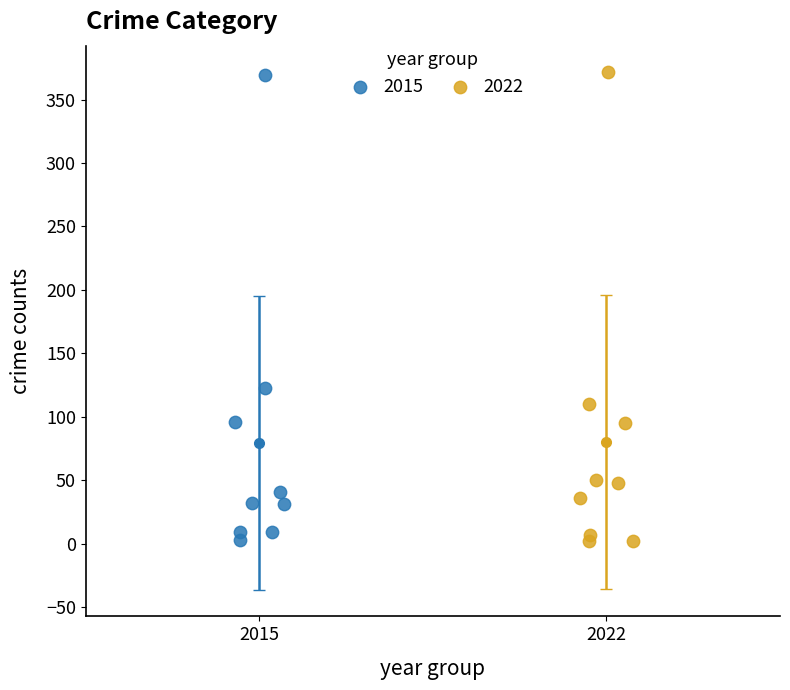

Which series has the largest Y range (max minus min)?

2022